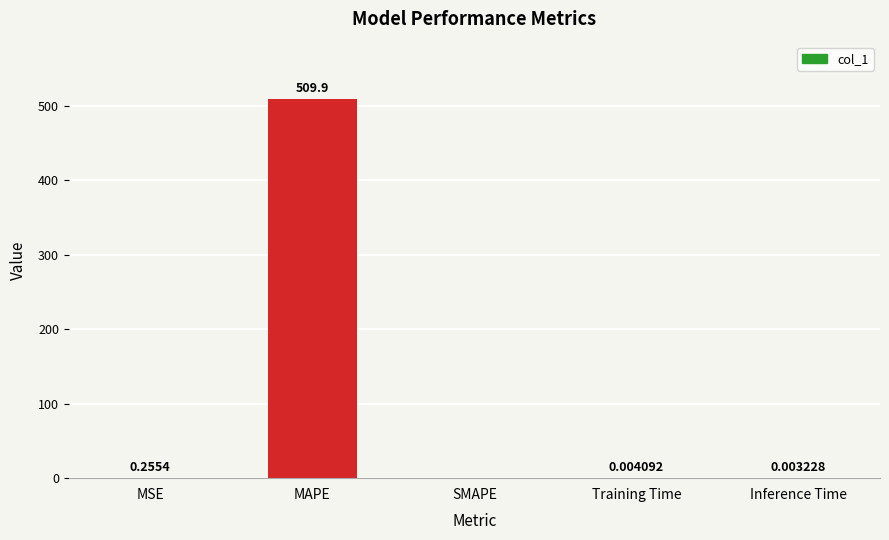

What is the sum of all values?

510.2